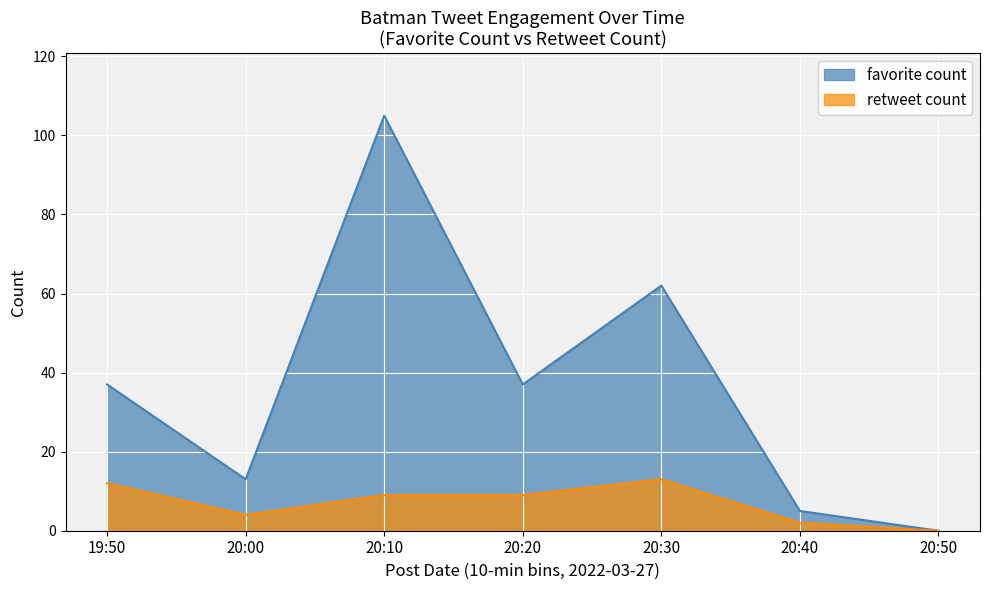

True or false: favorite count has a value of 78 at 2022-03-27 20:11.

False